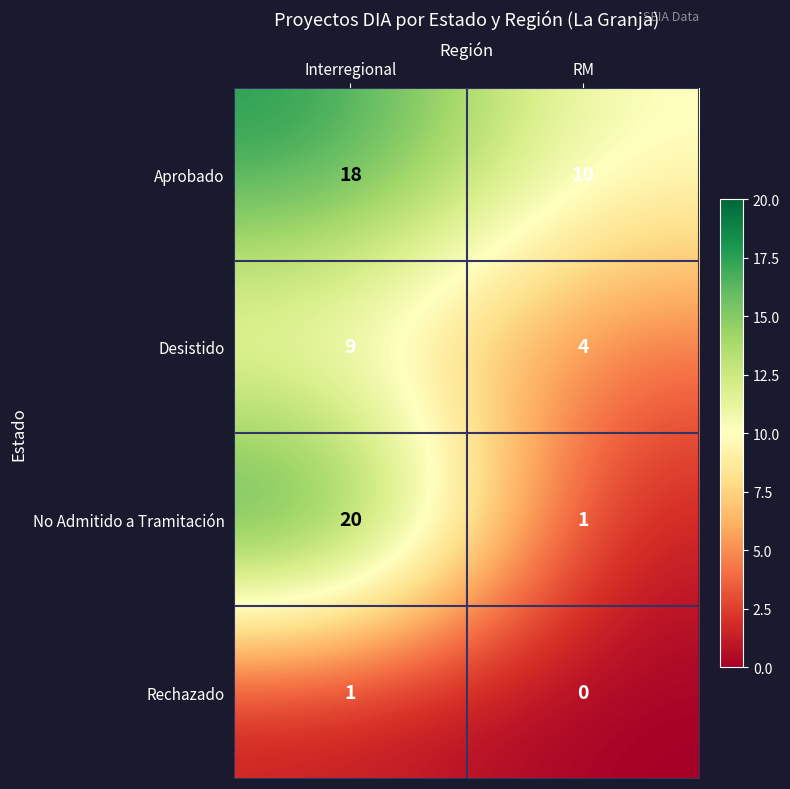

At which category is the sum across all series the highest?

Interregional